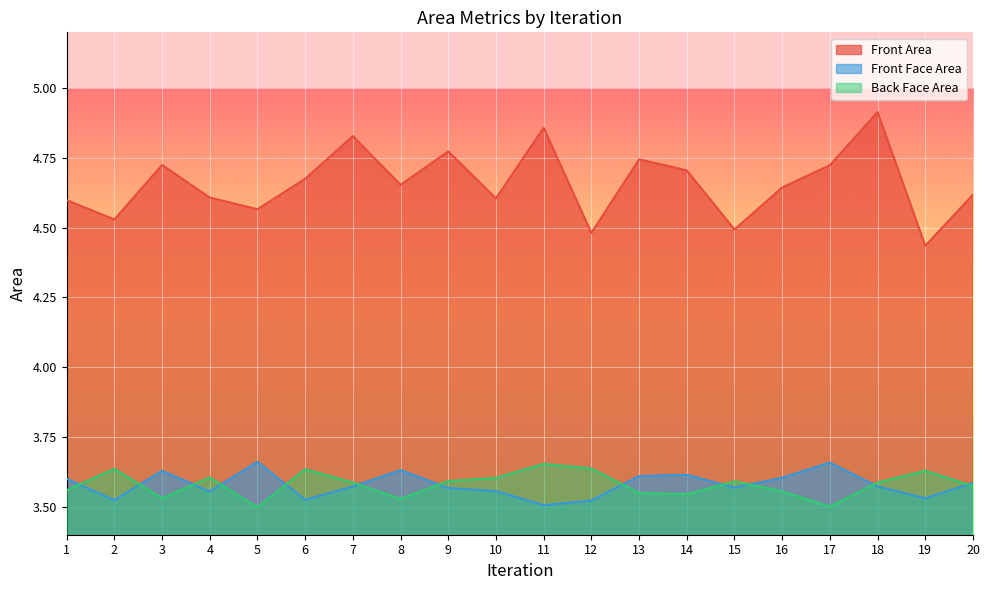

At which category does Front Area reach its first local valley?

2